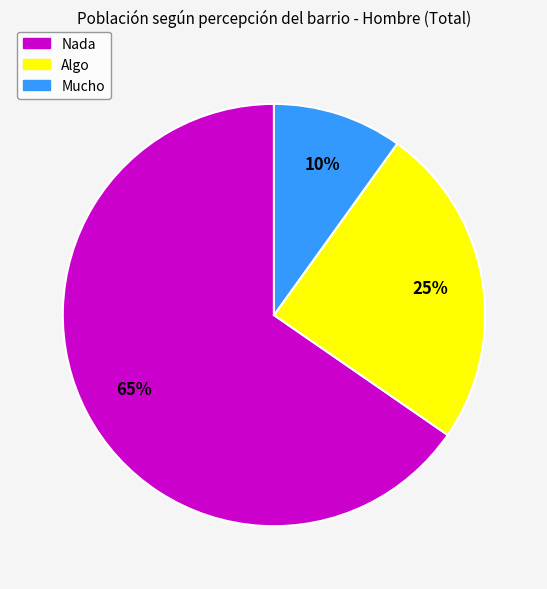

How many slices are in this pie chart?

3